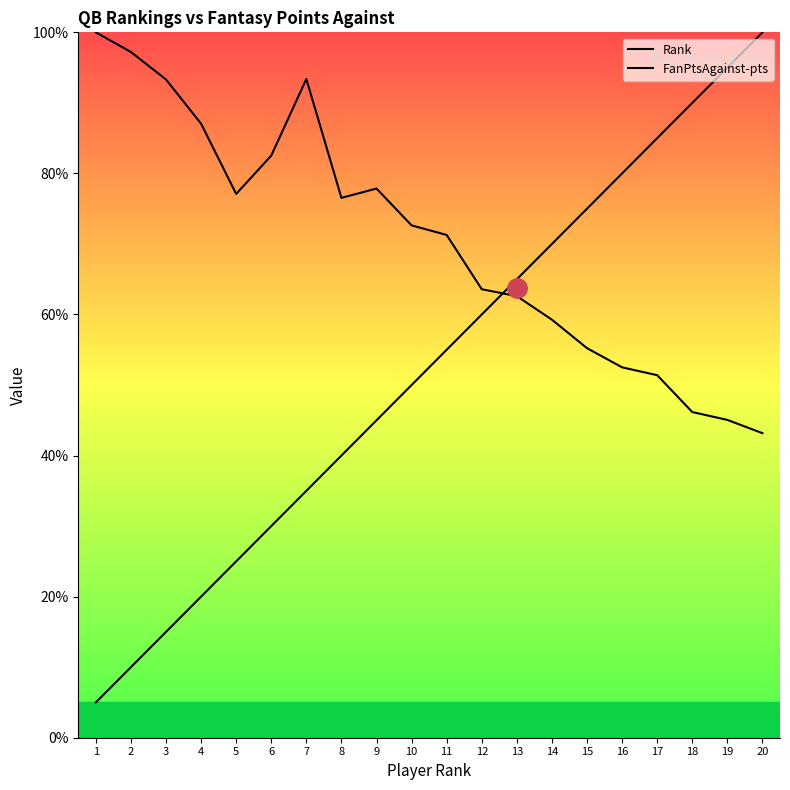

True or false: FanPtsAgainst-pts has a value of 53.0 at 3.

False